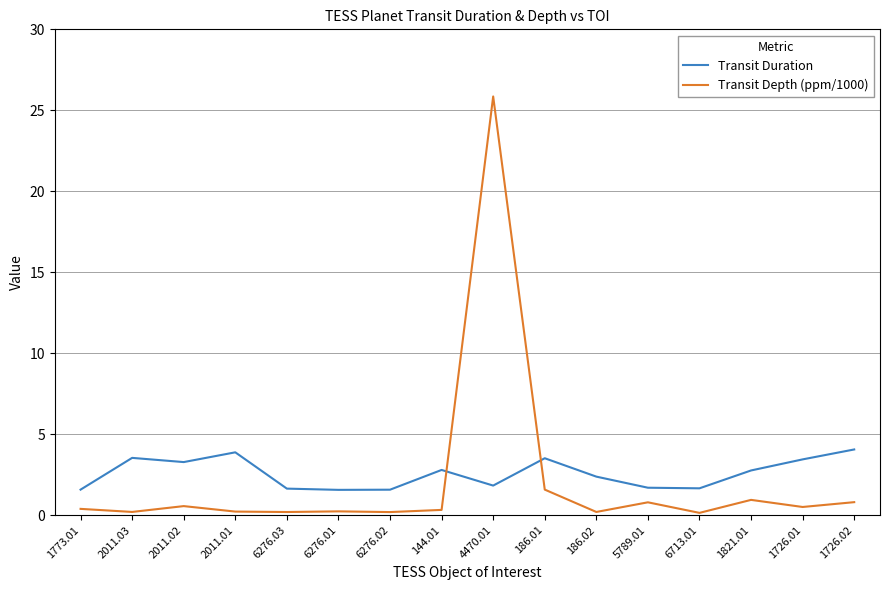

Rank the series by their maximum value, from highest to lowest.

Transit Depth (ppm/1000), Transit Duration